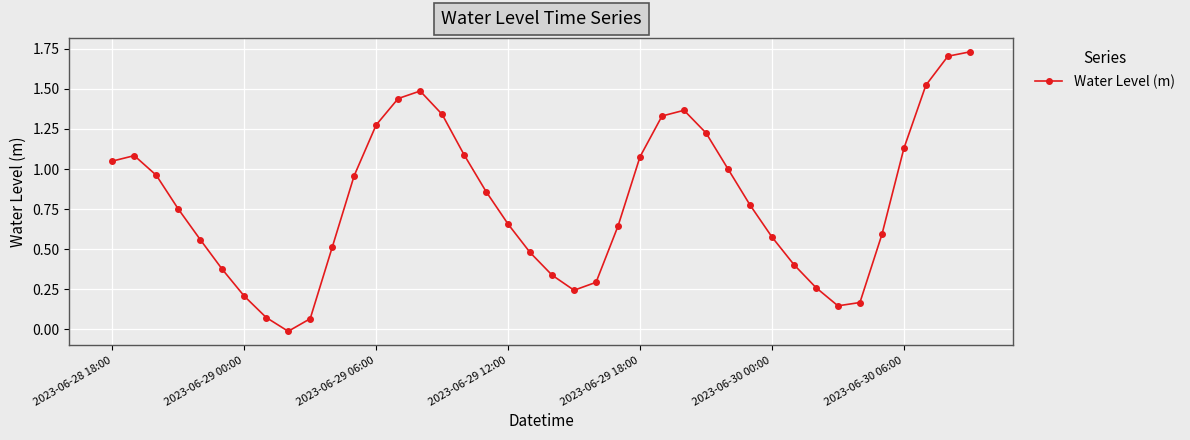

How many points are lower than both their immediate neighbors (excluding endpoints)?

3